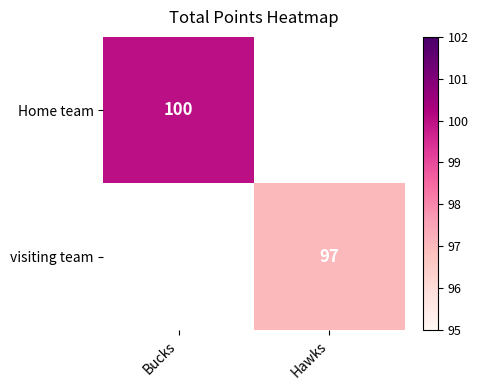

Is the value of Home team at Bucks greater than the value of visiting team at Hawks?

Yes